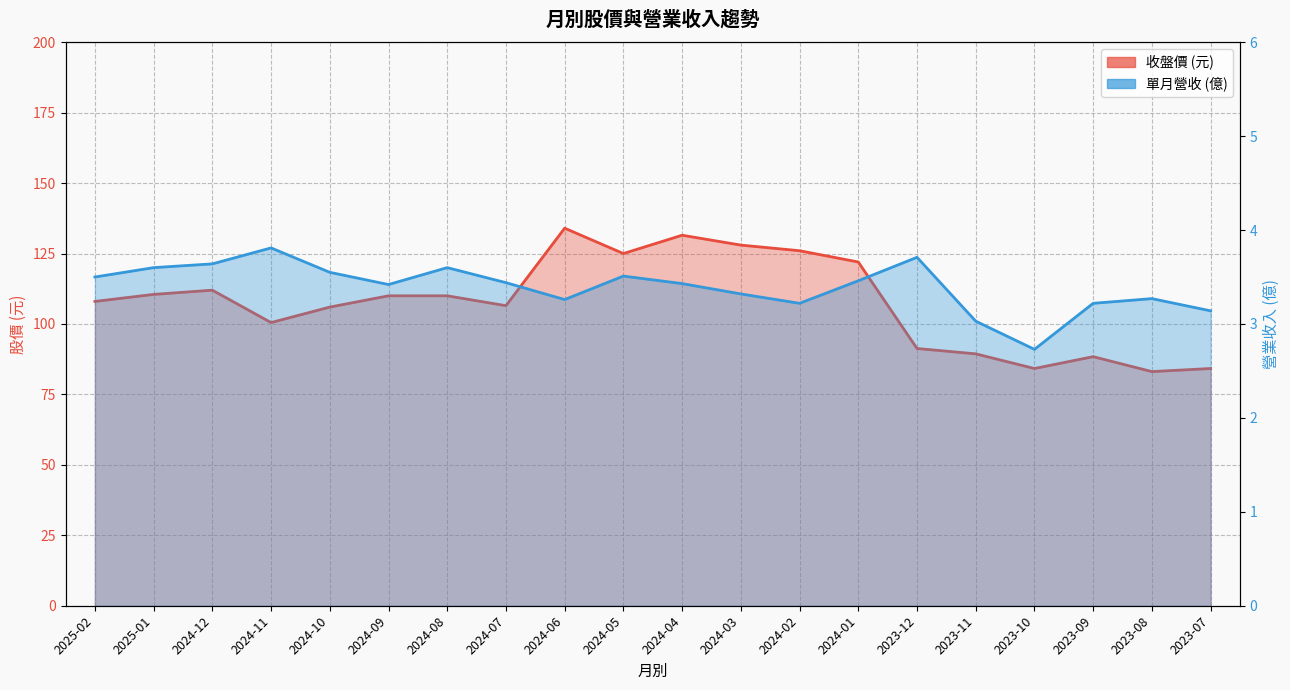

What is the average value of the 收盤價 series?

107.5